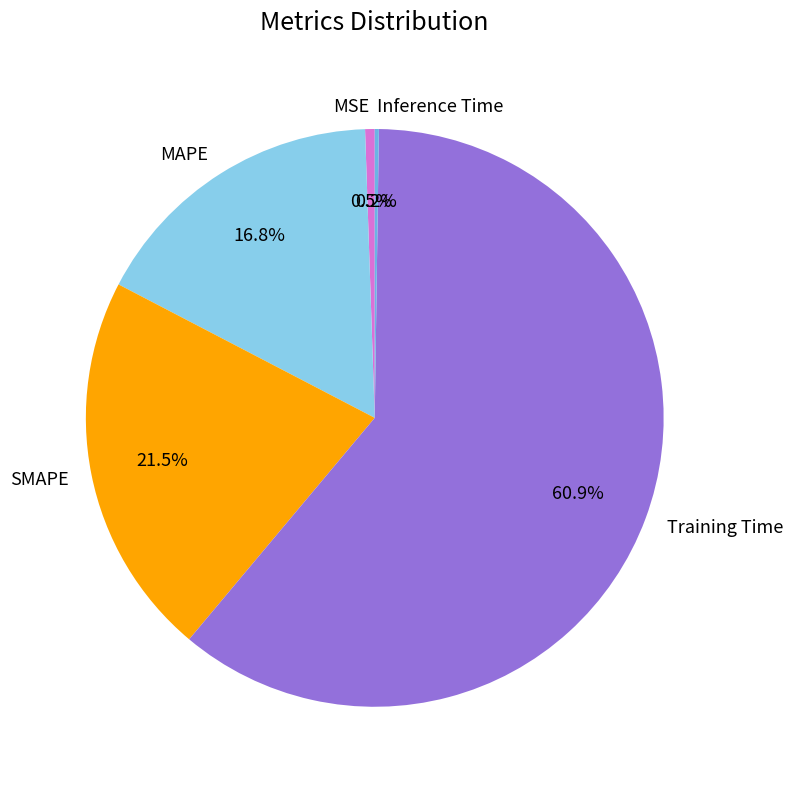

Is the sum of SMAPE and MSE greater than half?

No